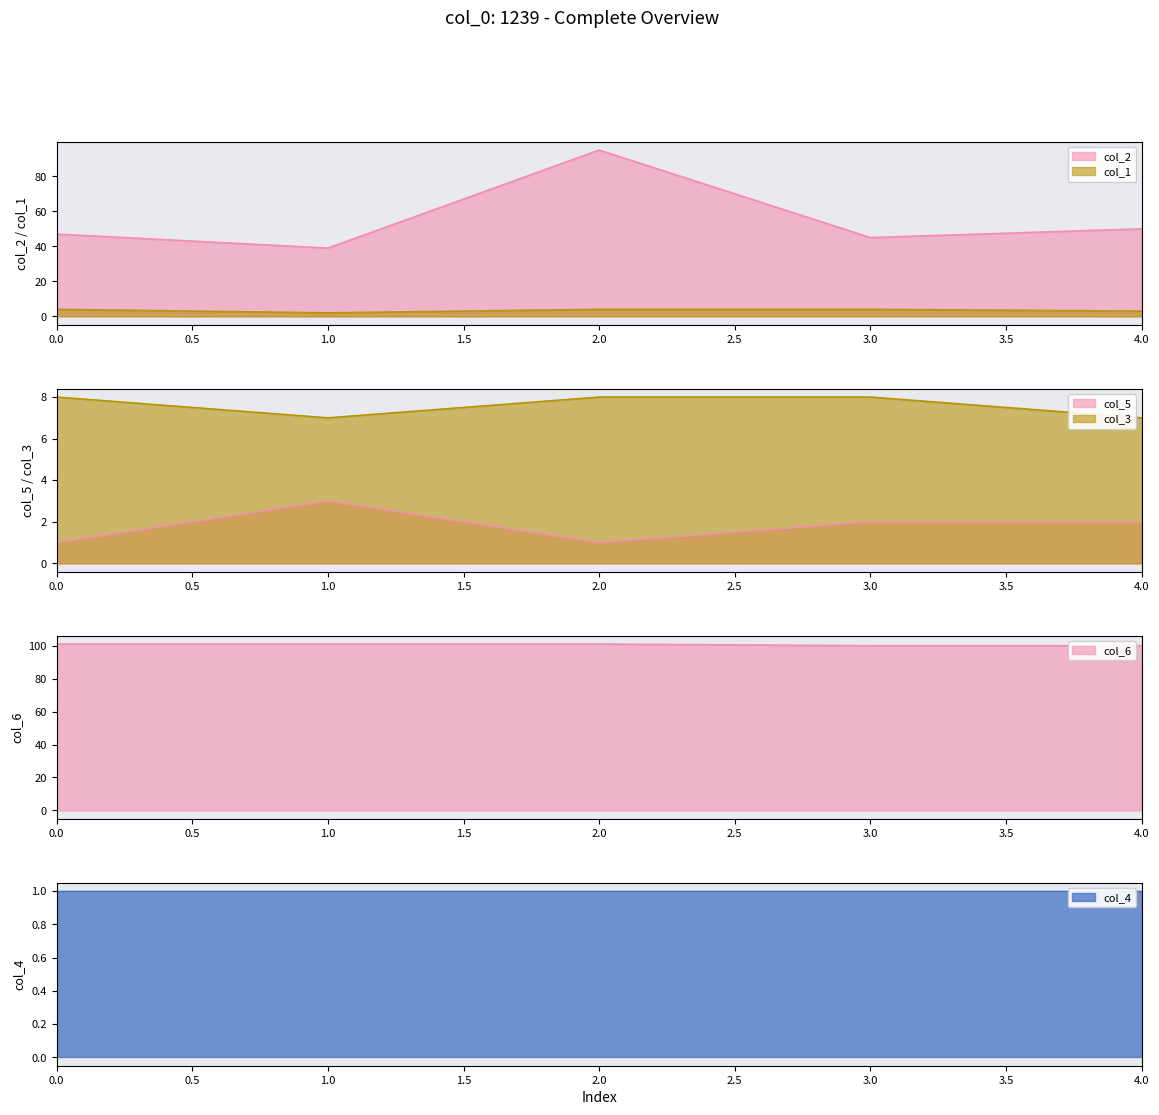

True or false: col_5 and col_1 cross at least once.

True